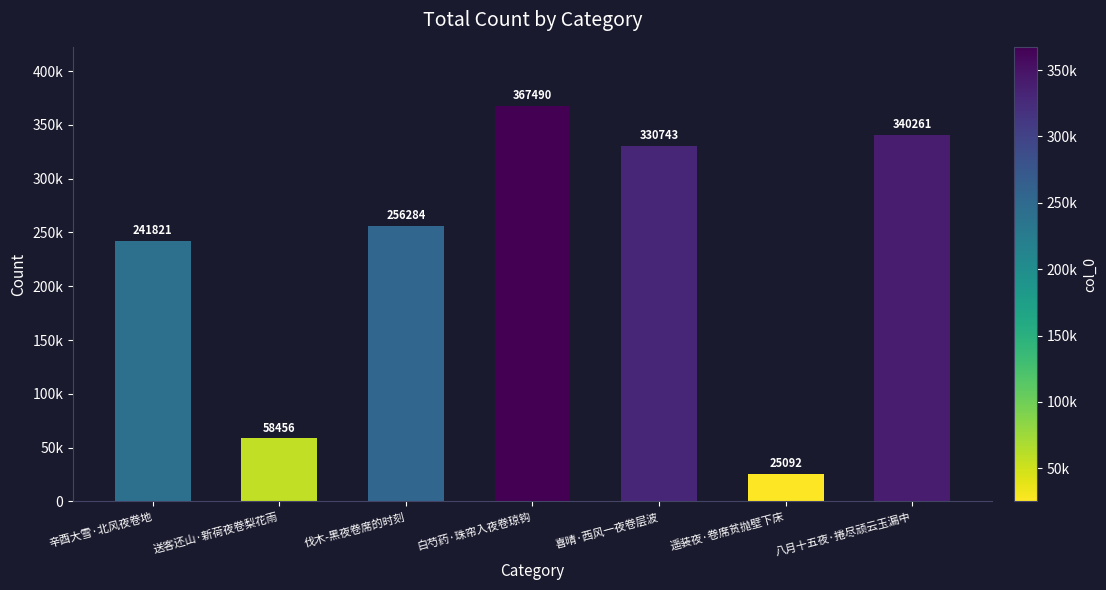

Count the number of data series in this chart.

1